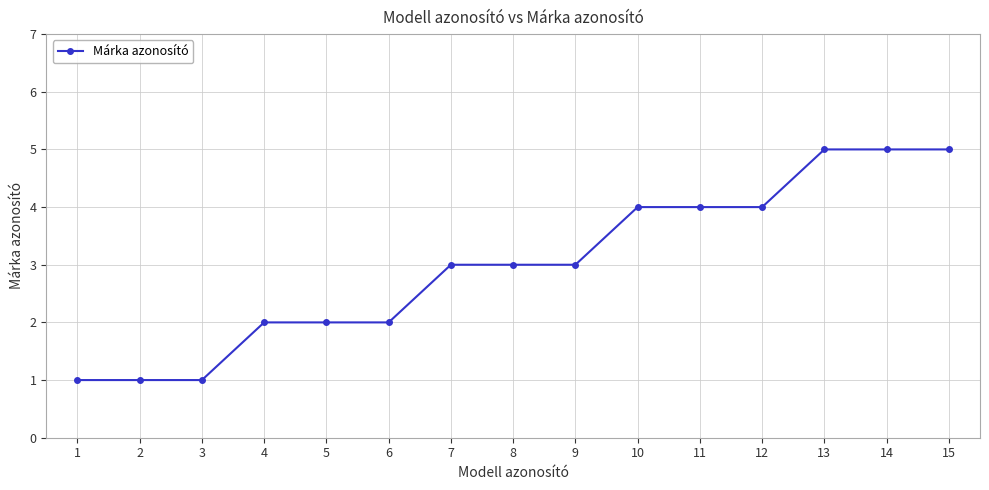

What is the approximate value at 7?

3